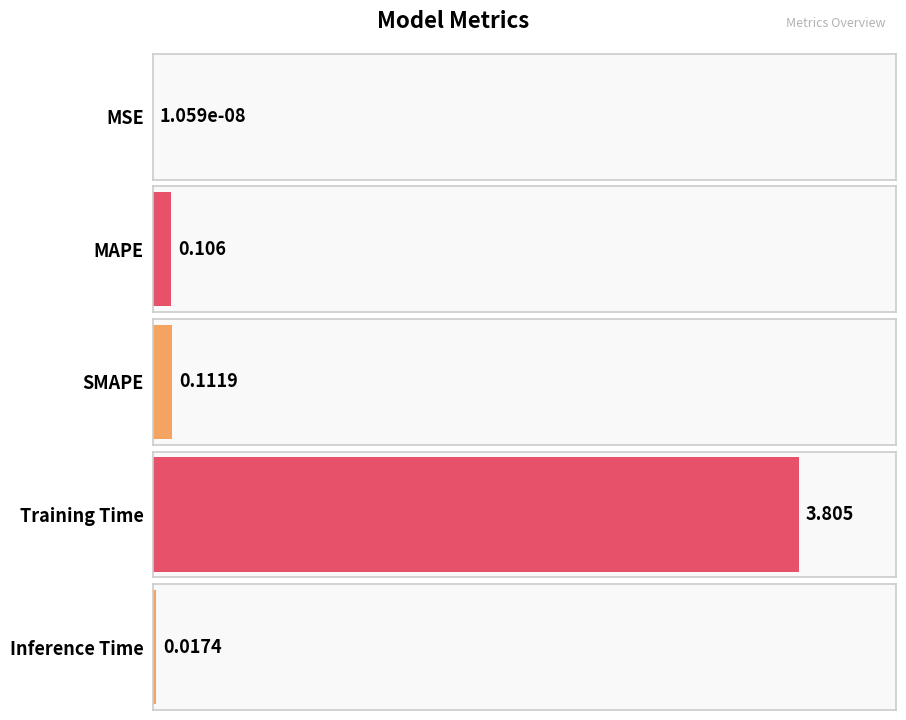

How many categories are shown in the chart?

5